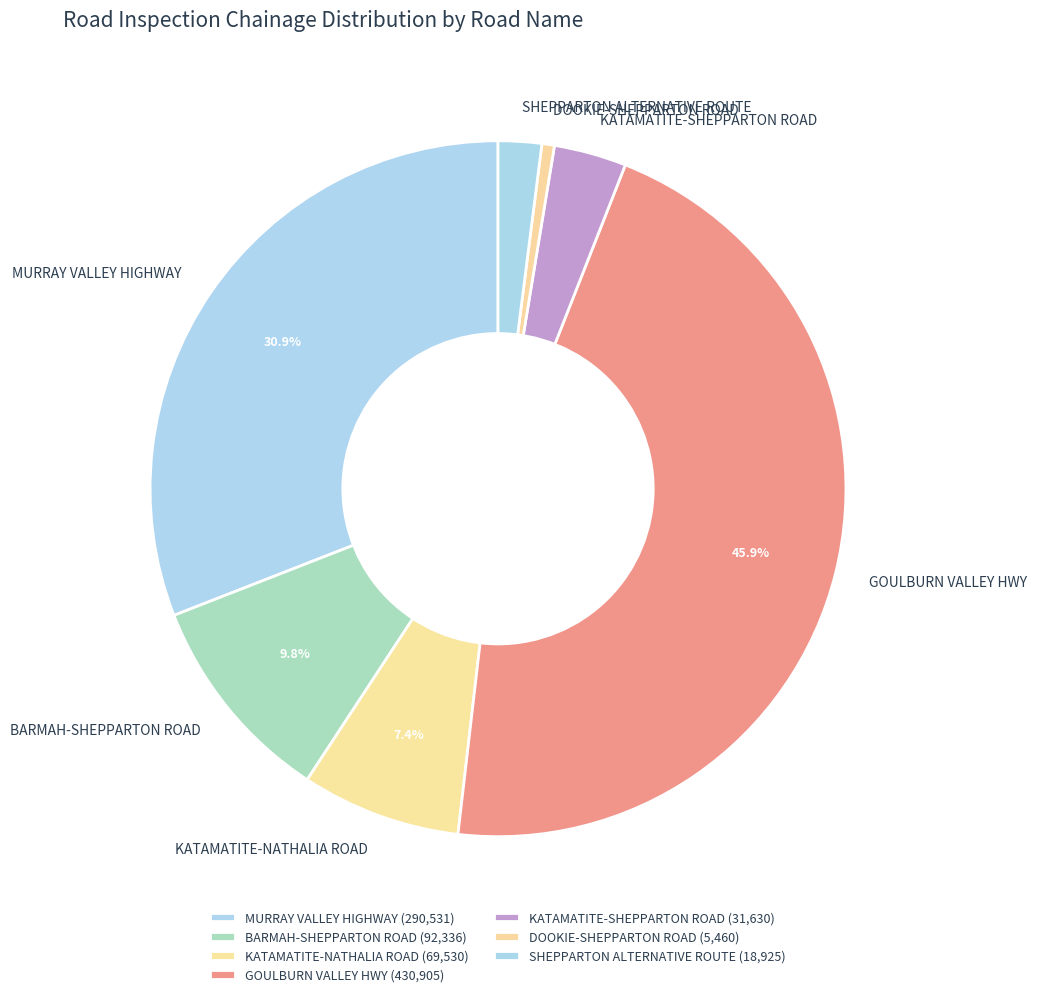

To the nearest percent, what is the difference between the largest and smallest slice percentages?

45%